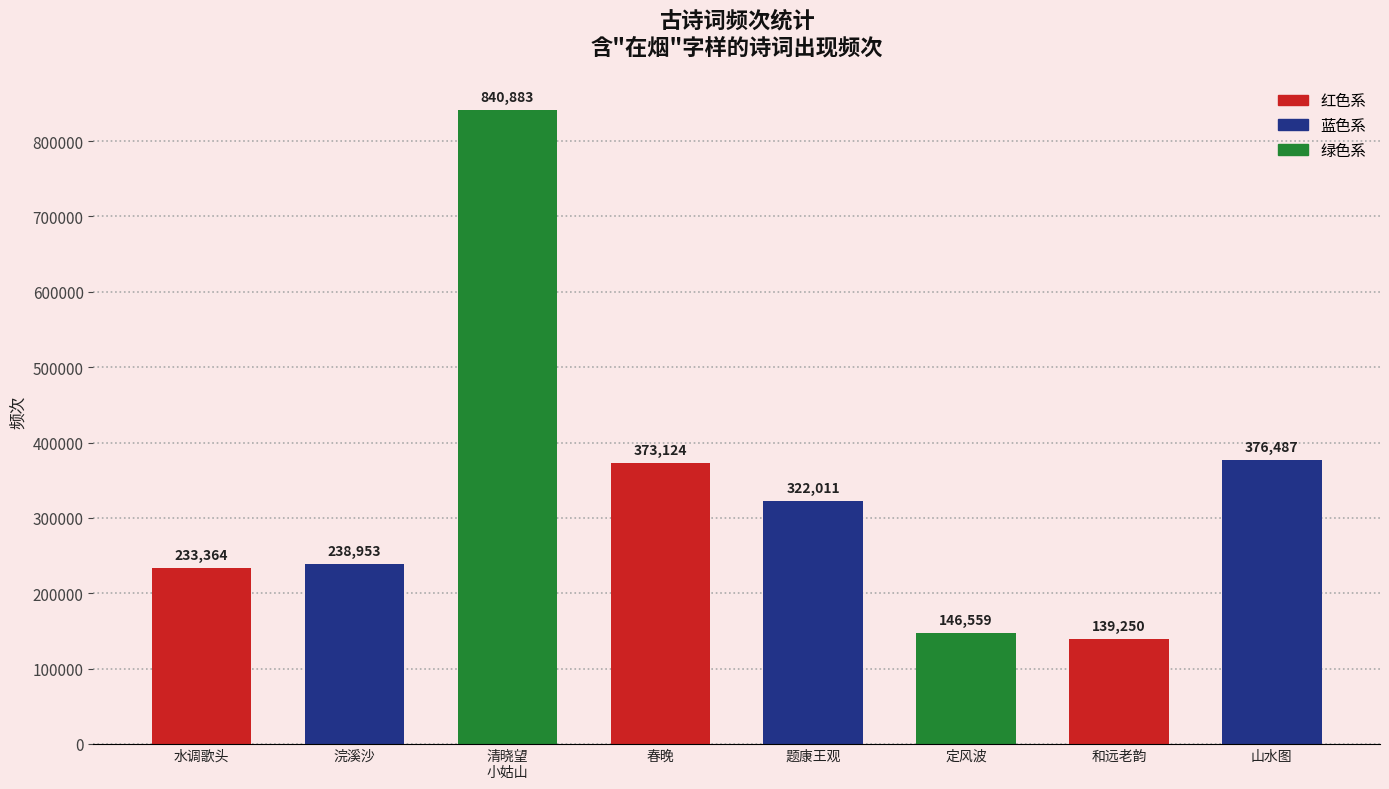

How many data points are less than 322011?

4